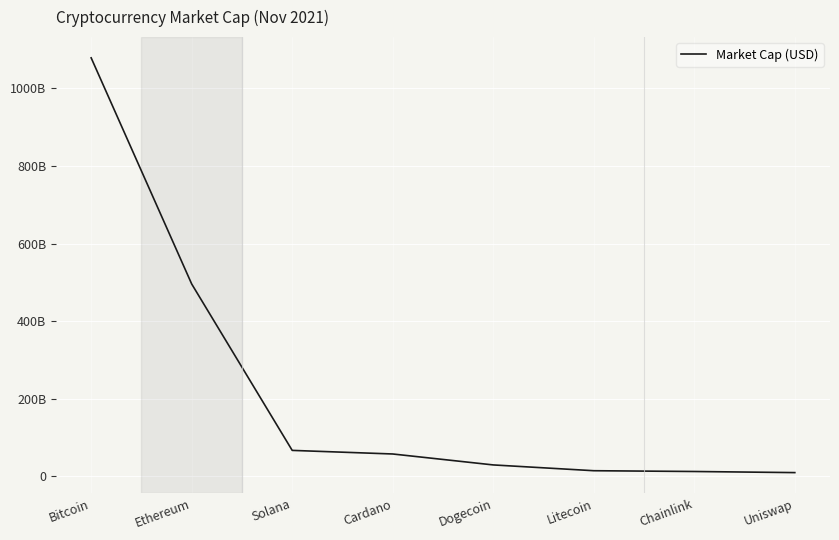

True or false: there are more than 0 points higher than both neighbors.

False